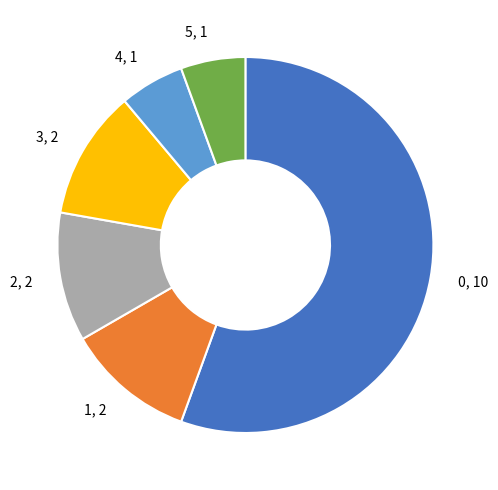

Do 1, 2 and 3, 2 together represent more than half of the pie?

No